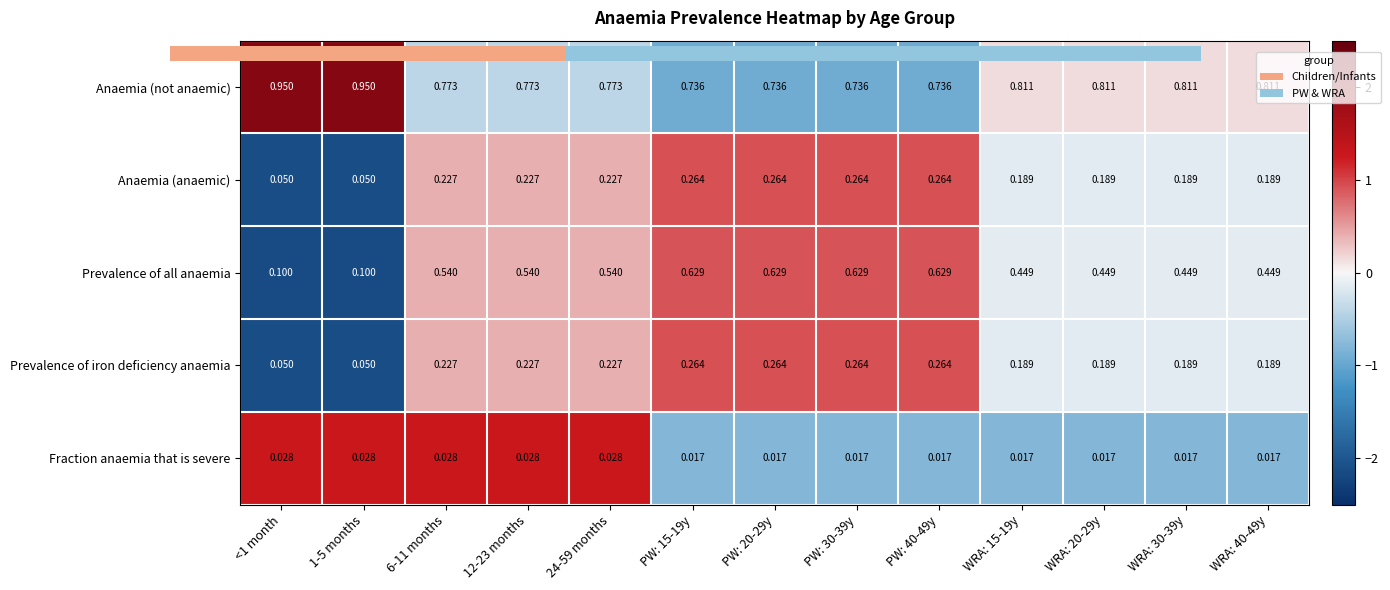

Which series changed the most between 1-5 months and WRA: 20-29y?

Prevalence of all anaemia